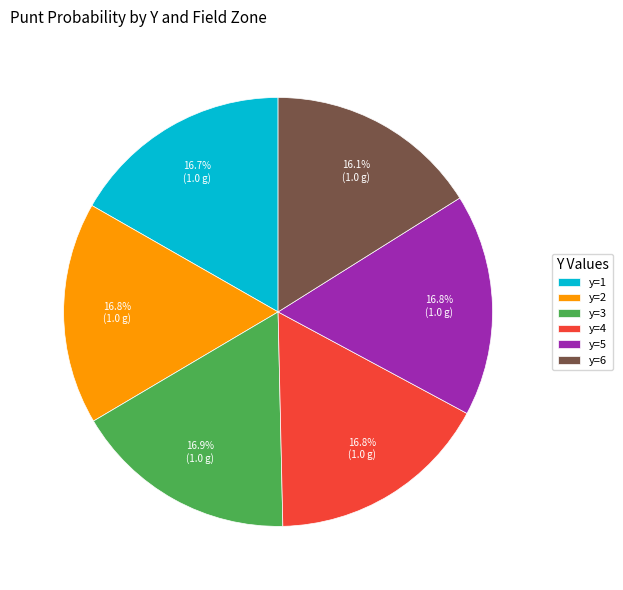

Does y=3 represent more than half of the total?

No